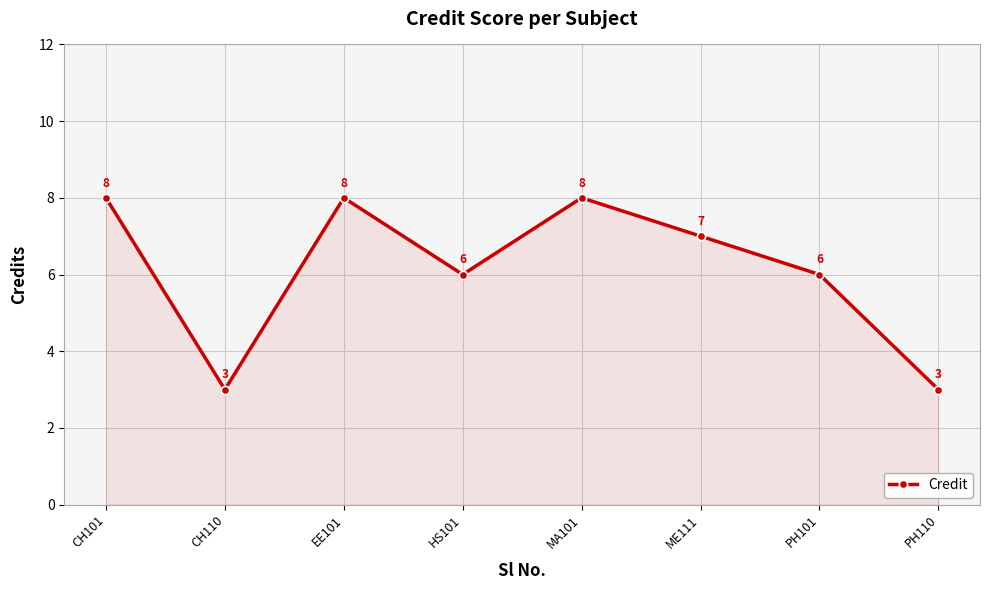

Reading left to right, what are all the values shown in this chart?

8	3	8	6	8	7	6	3